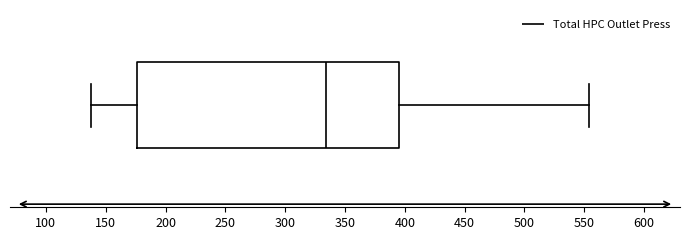

Where does the right whisker of the box end on the x-axis? The values are not printed on the chart, so give them approximately, as read against the axis.

555